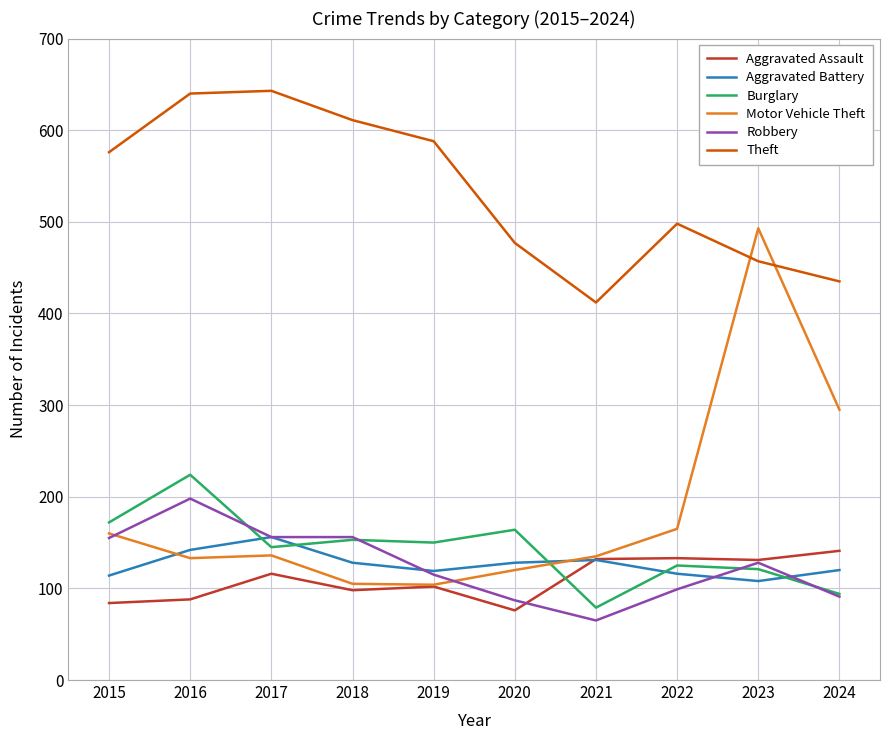

True or false: Theft and Aggravated Battery cross at least once.

False